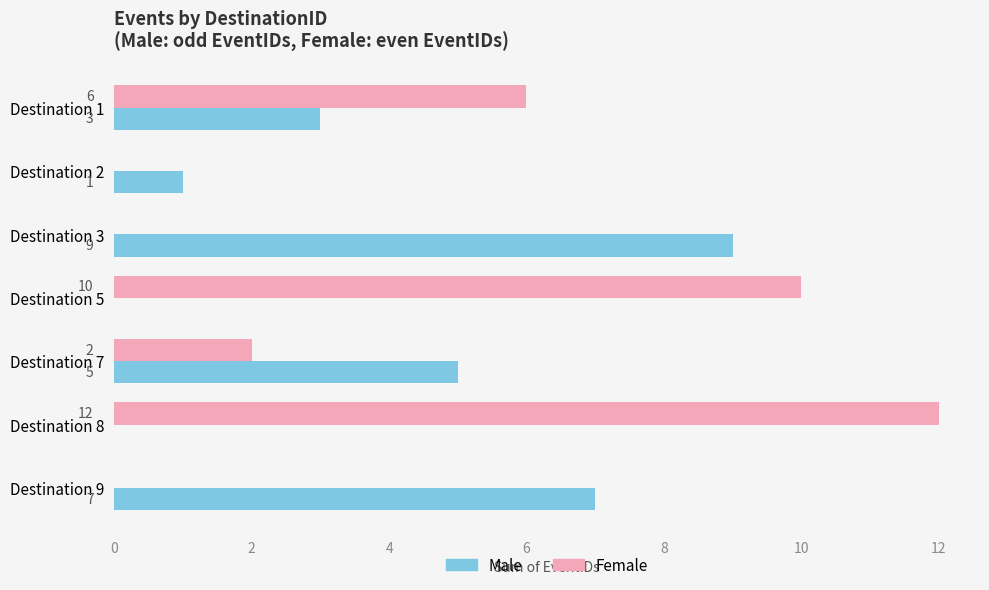

Which label corresponds to the largest value in the chart?

Destination 8